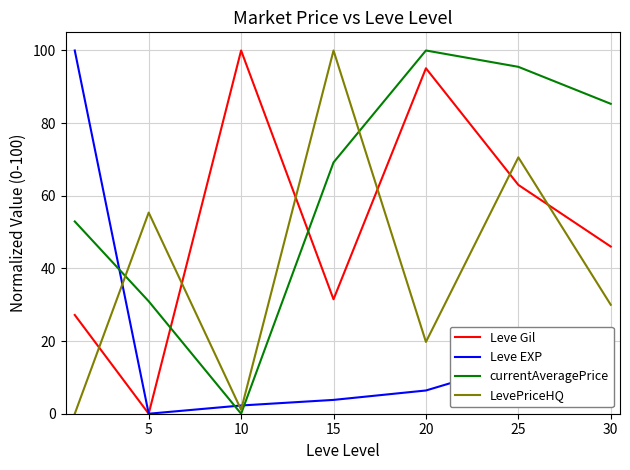

How many categories are shown in the chart?

7